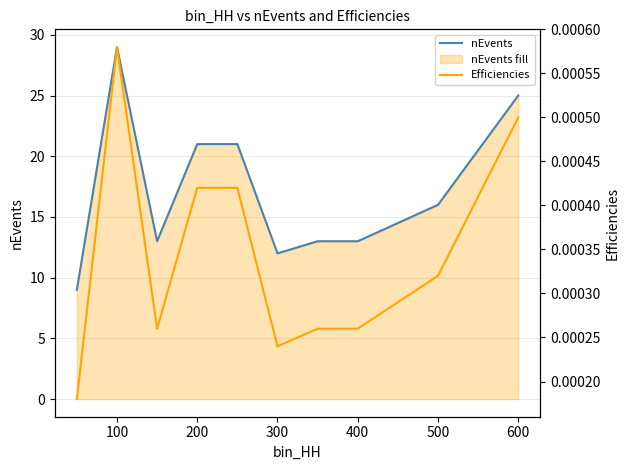

What is the minimum value for nEvents?

9